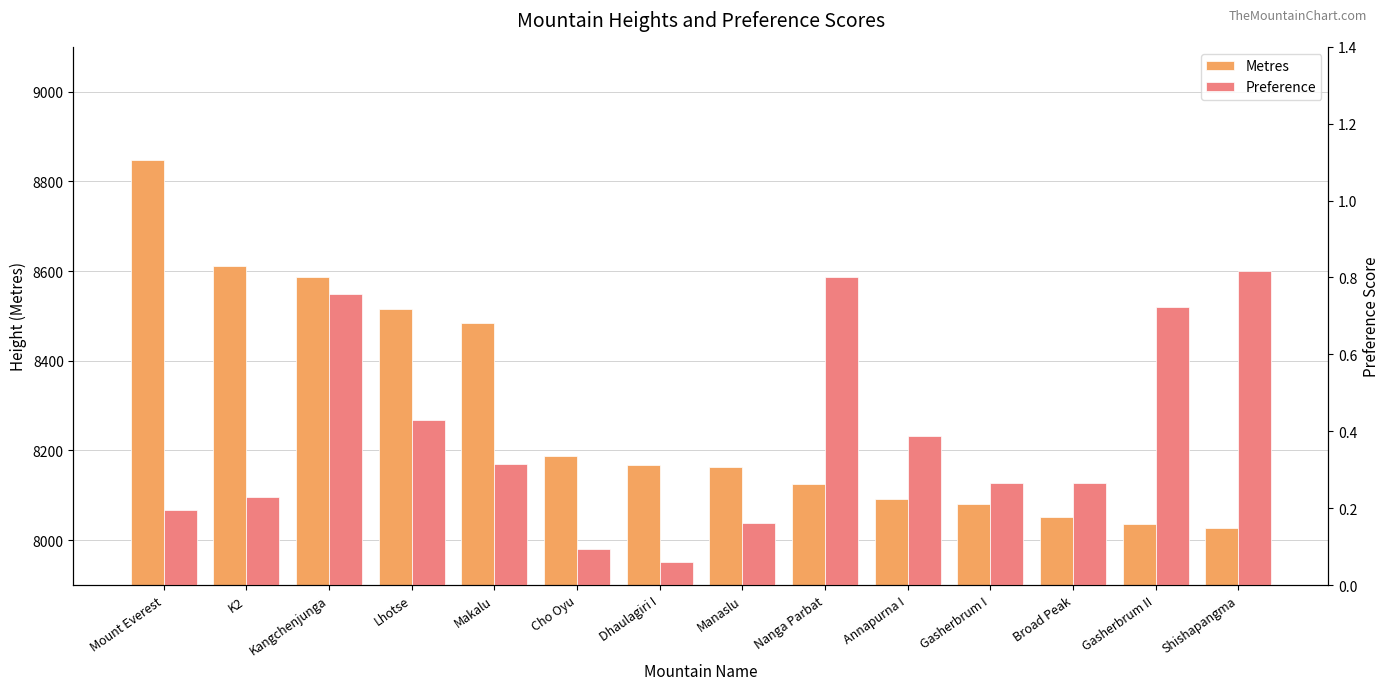

What is the label of the 11th bar from the right?

Lhotse